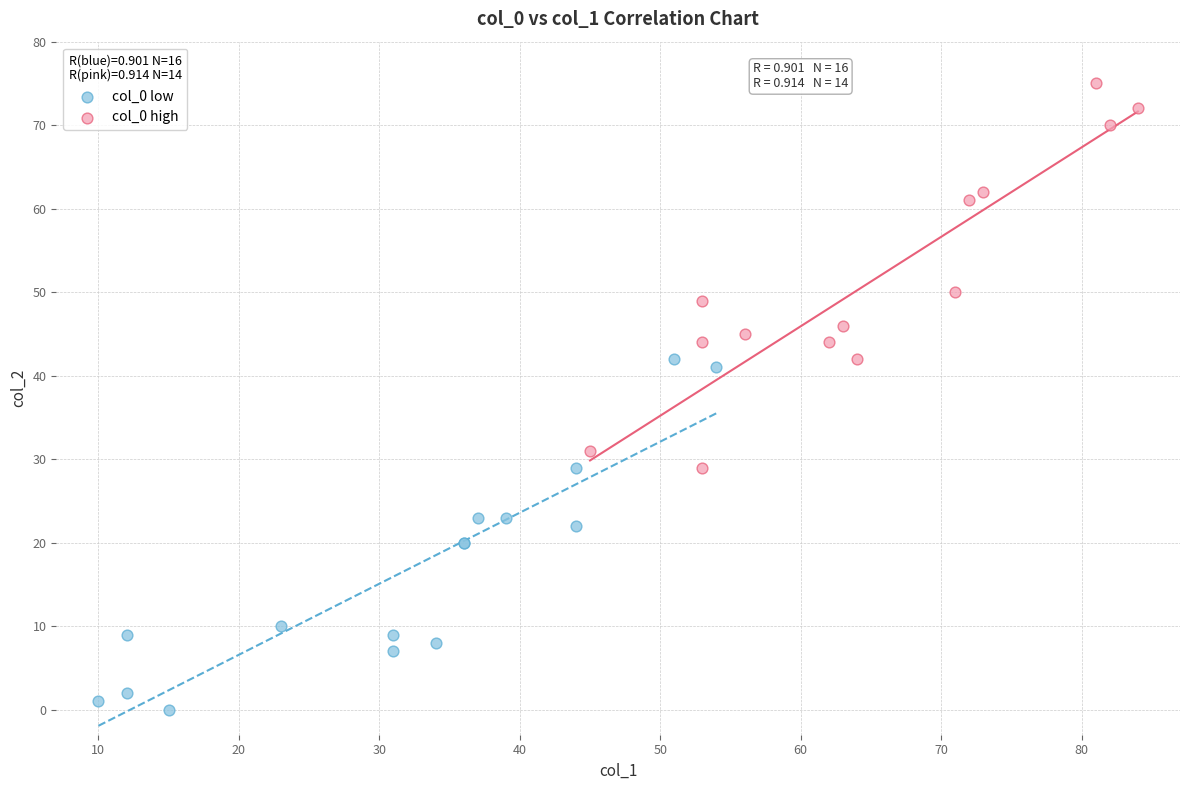

Which series reaches the minimum Y coordinate?

col_0 low